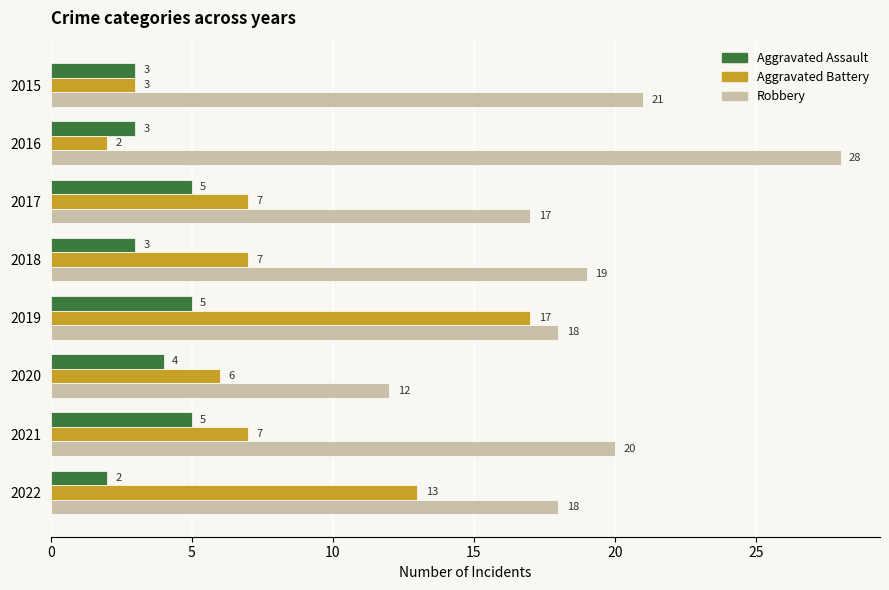

At which category does the chart reach its peak across all series?

2016